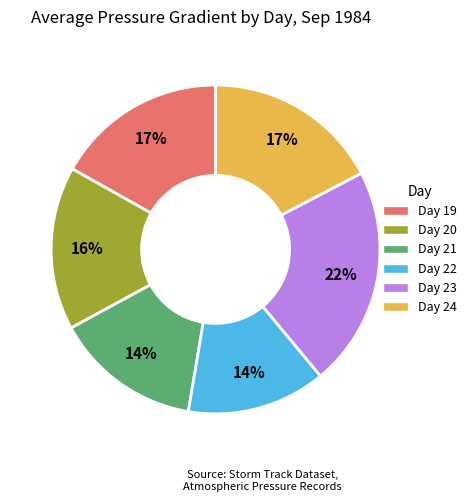

Which category has the biggest portion of the pie?

Day 23